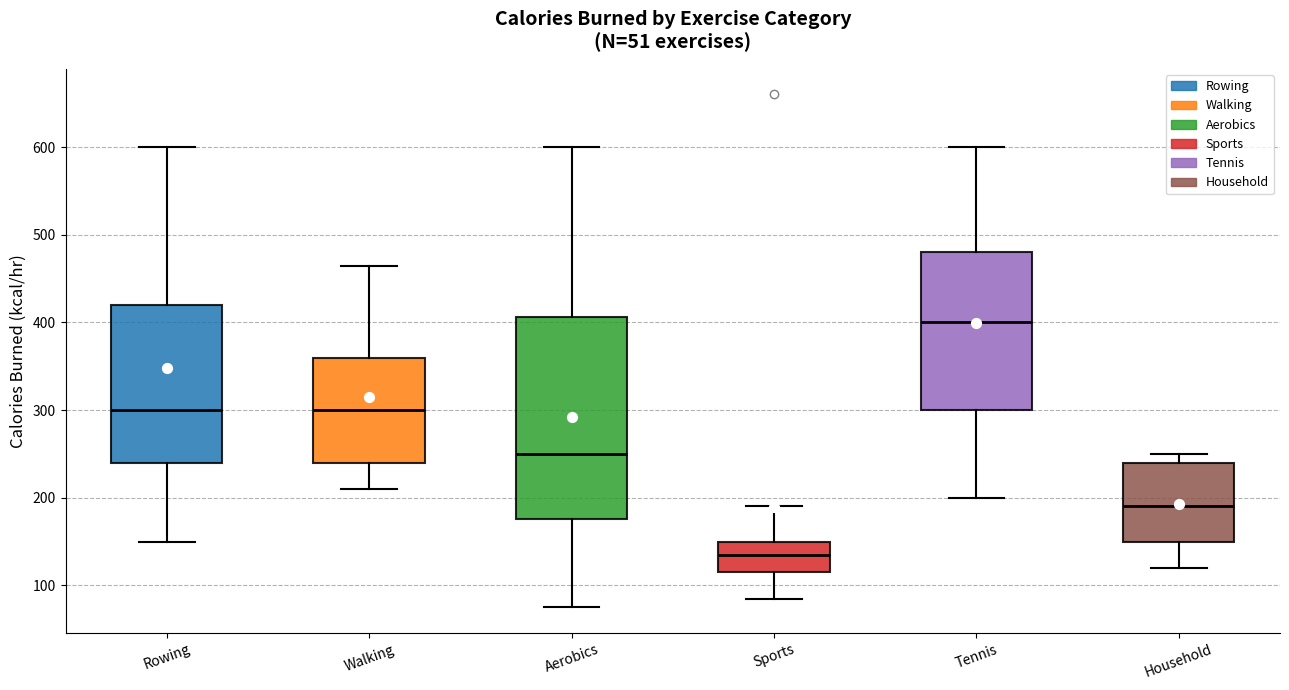

Where is the upper edge of the box for Walking on the y-axis? The values are not printed on the chart, so give them approximately, as read against the axis.

360